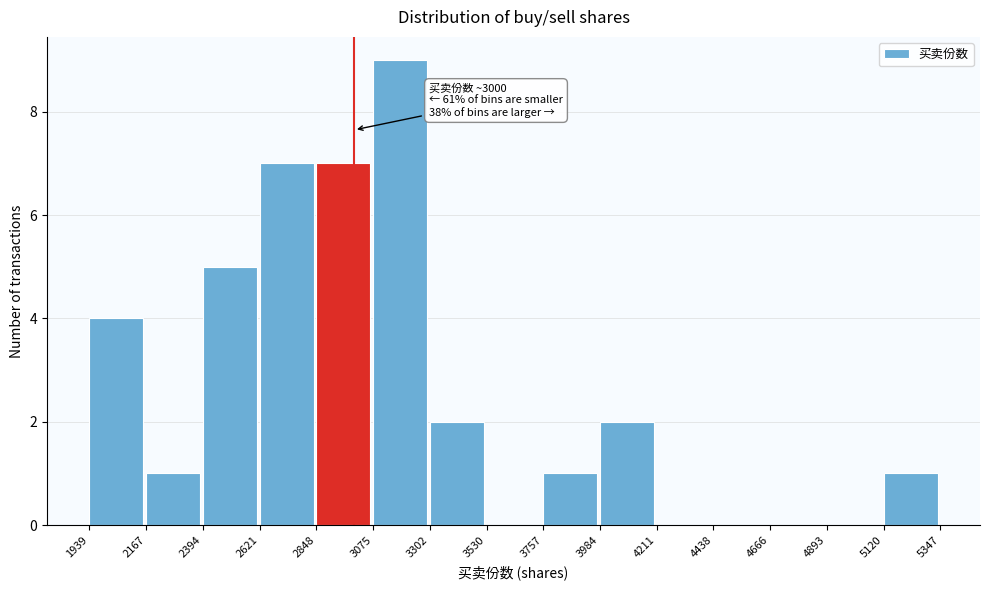

Which range on the x-axis has the tallest bar?

3075 to 3302